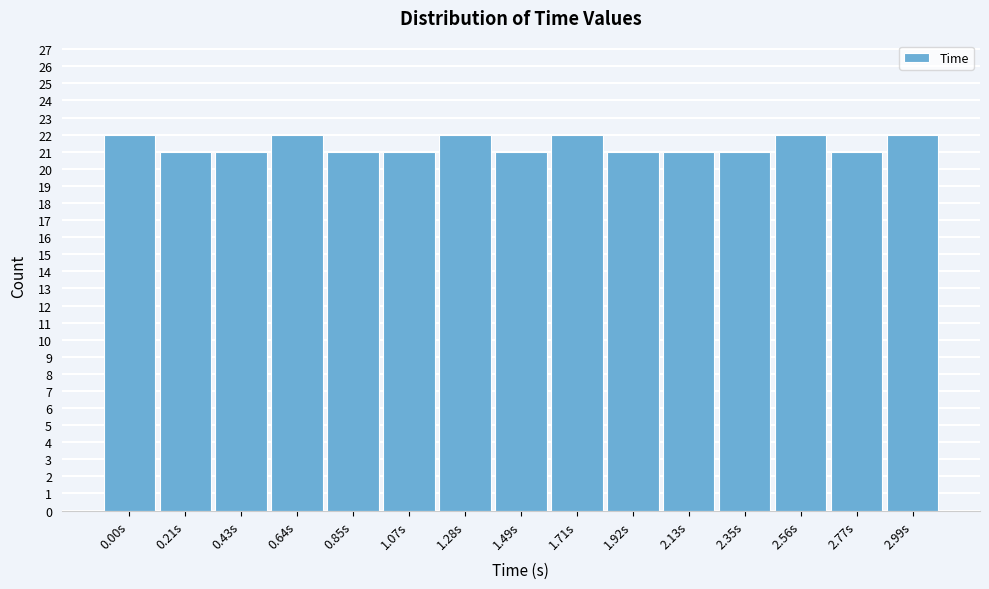

Reading left to right, what are all the values shown in this chart?

22	21	21	22	21	21	22	21	22	21	21	21	22	21	22